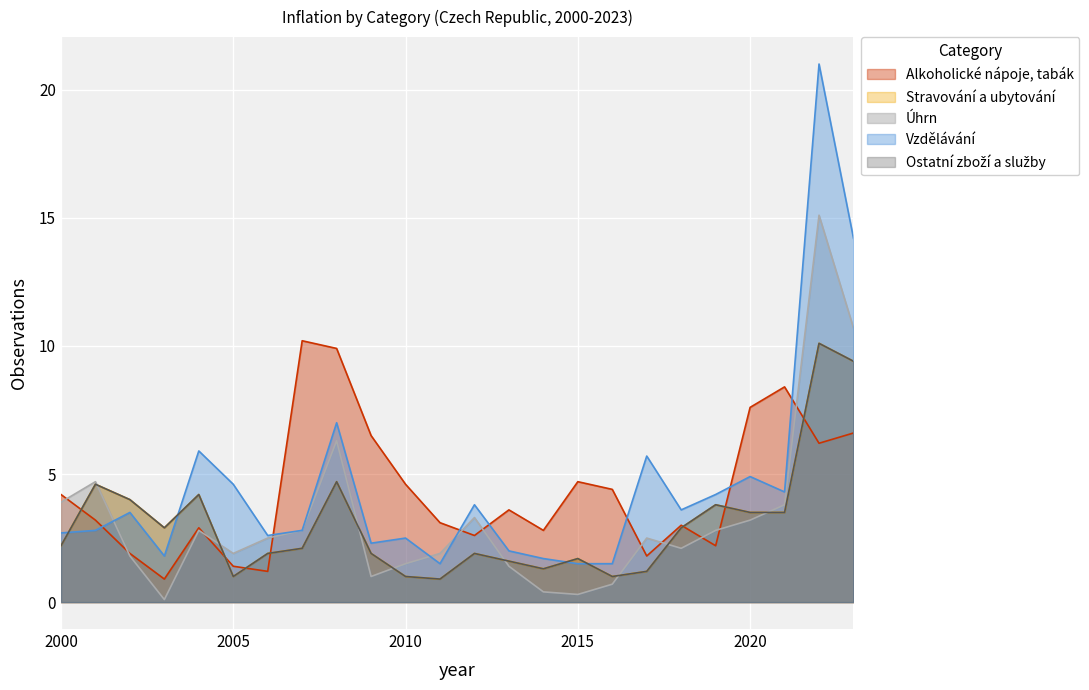

How many interior local peaks does the Ostatní zboží a služby series have?

7